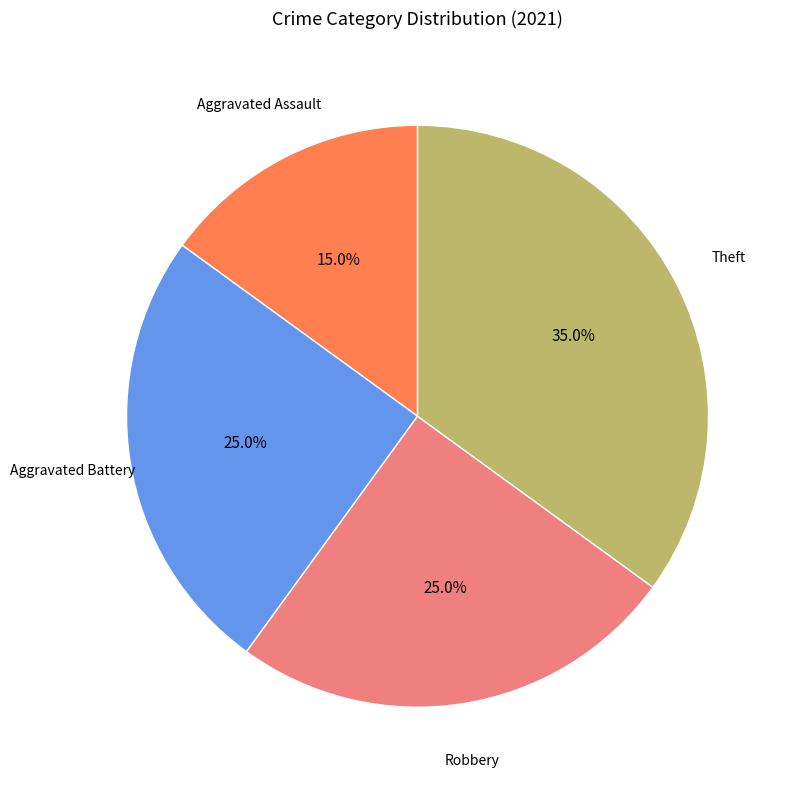

Does any single category account for the majority?

No